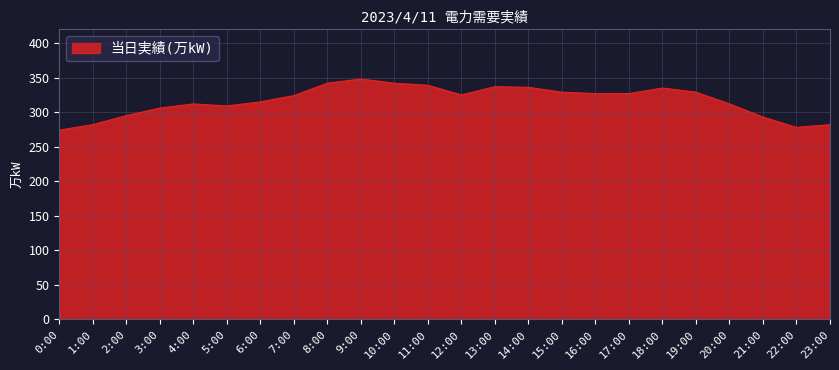

What is the difference between the values at 10:00 and 14:00?

6